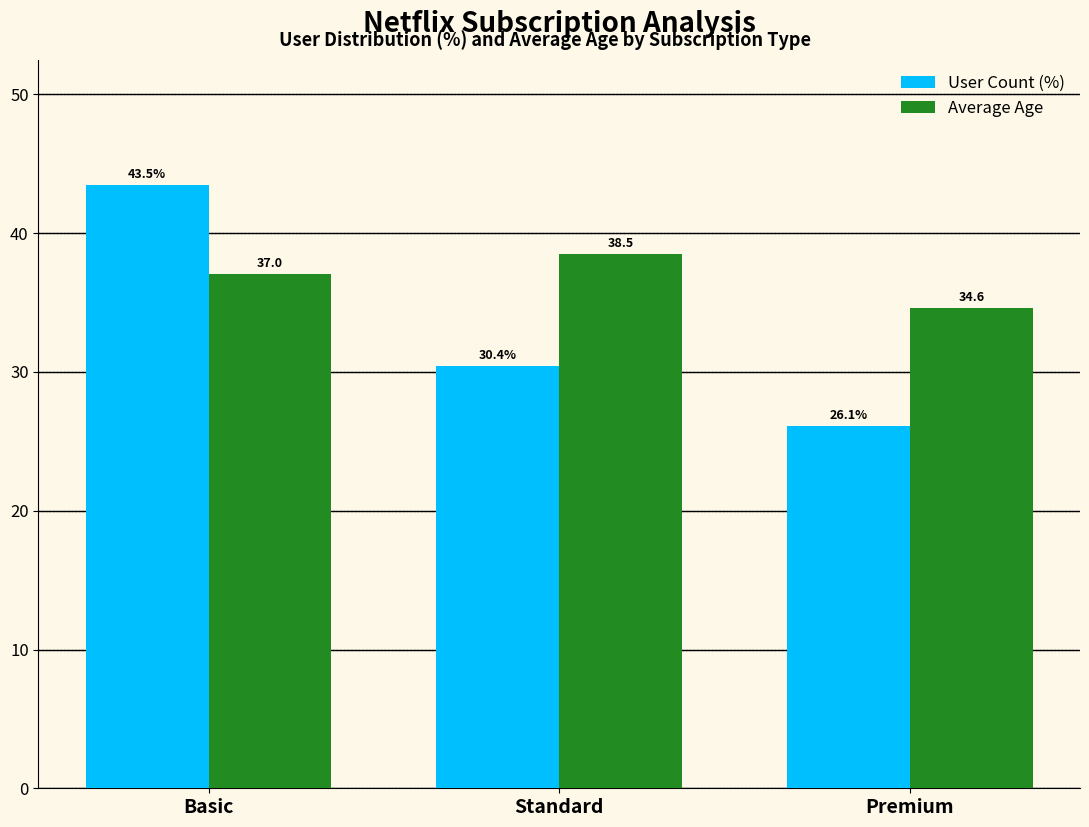

What value does the User Count (%) series have at Basic?

43.5